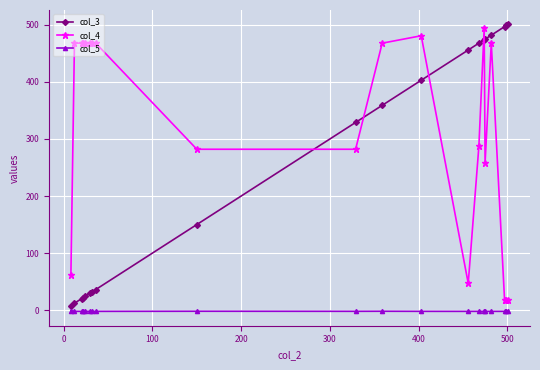

In col_5, how many points are lower than both neighbors (excluding endpoints)?

6